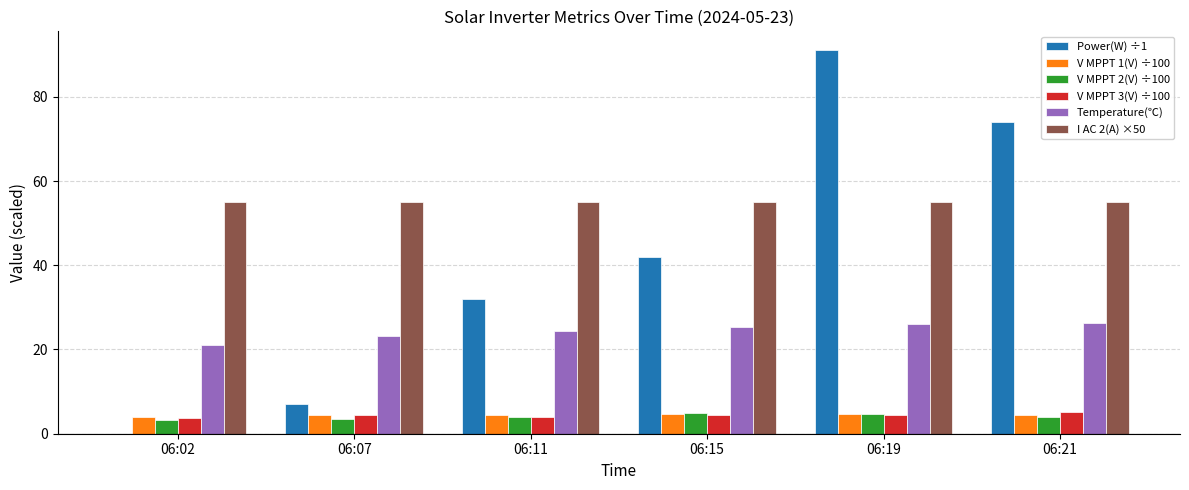

Between 06:11 and 06:15, which series saw the biggest shift?

Power(W) ÷1